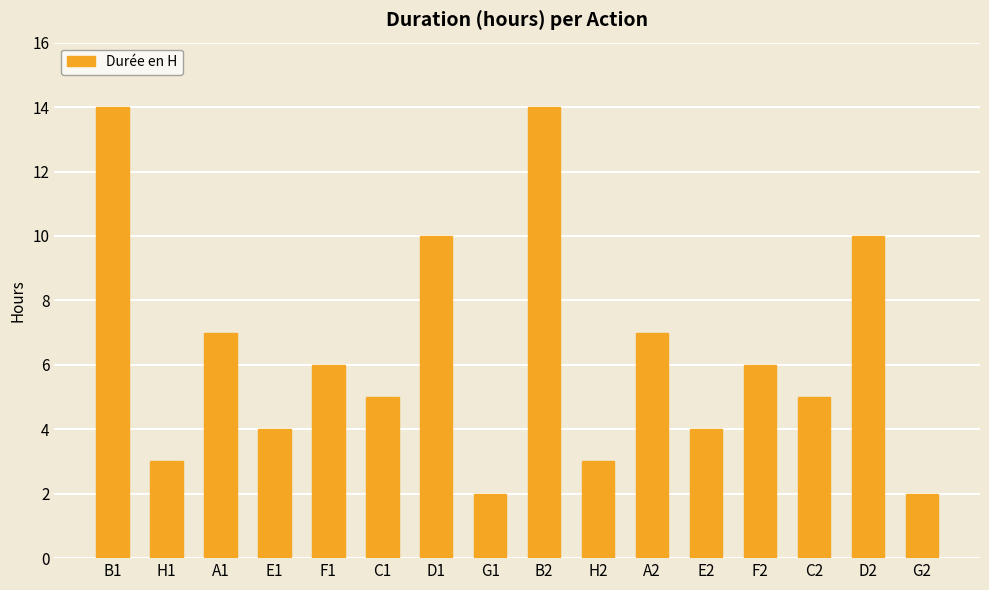

How many data points are less than 6?

8